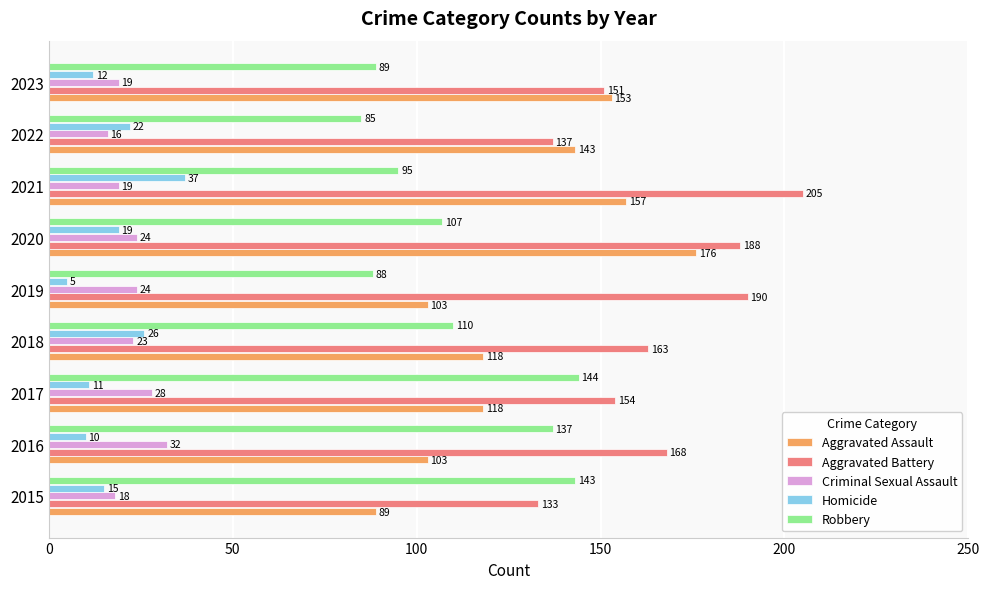

Which series changed the most between 2015 and 2016?

Aggravated Battery